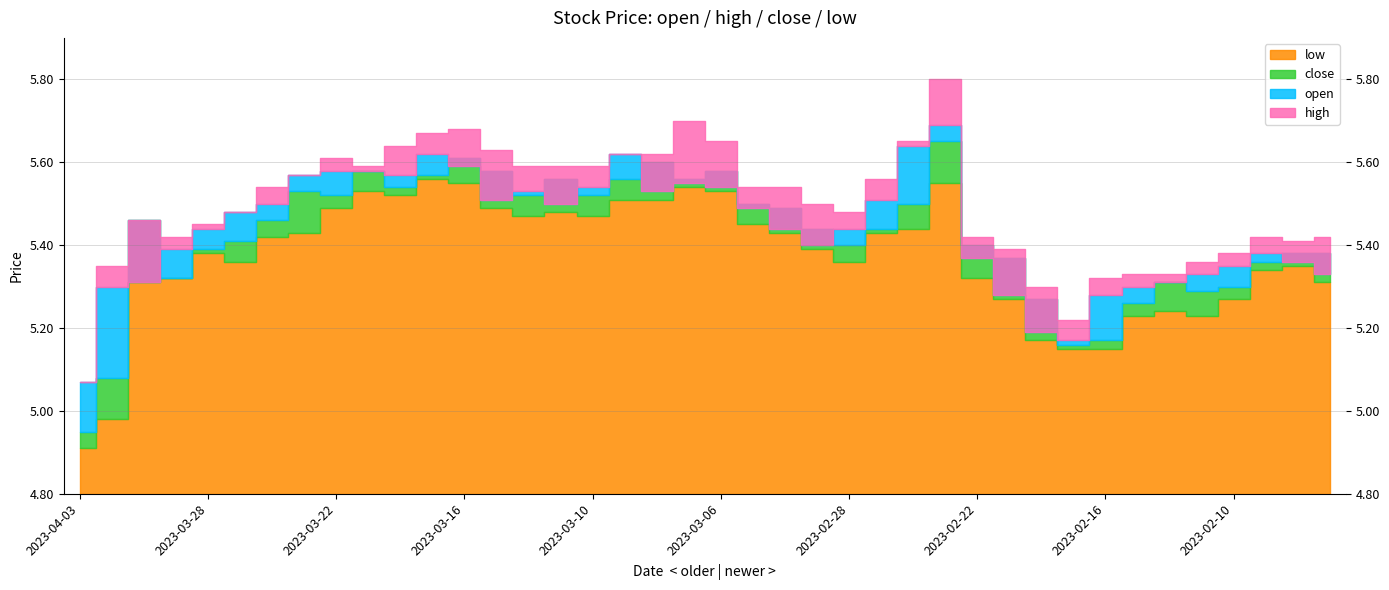

What is the value of the high point at the 31st from the left?

5.3